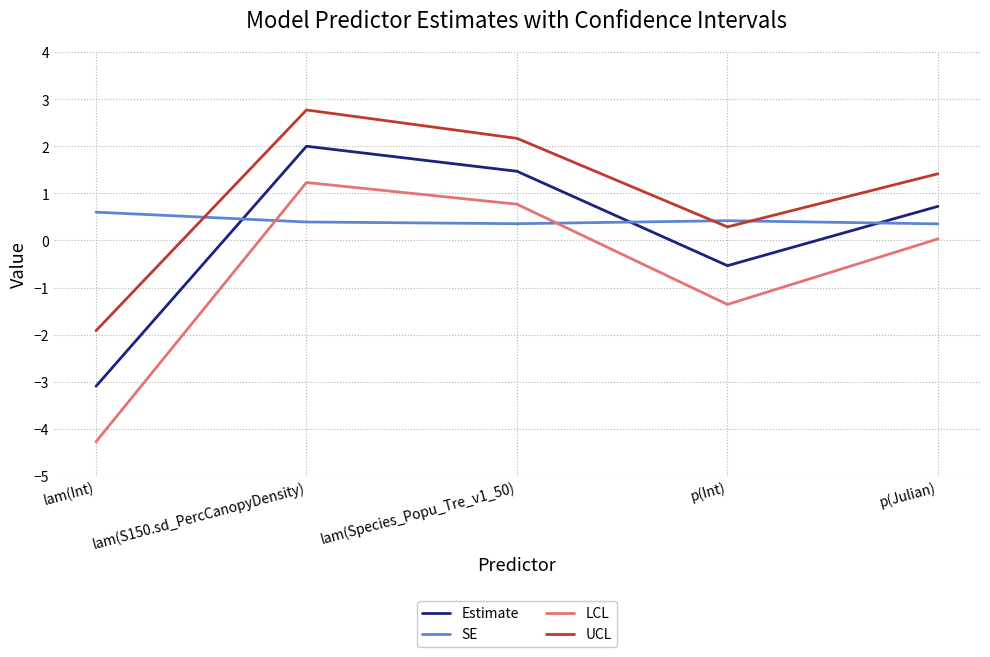

What is the spread (max minus min) of values at p(Julian)?

1.4